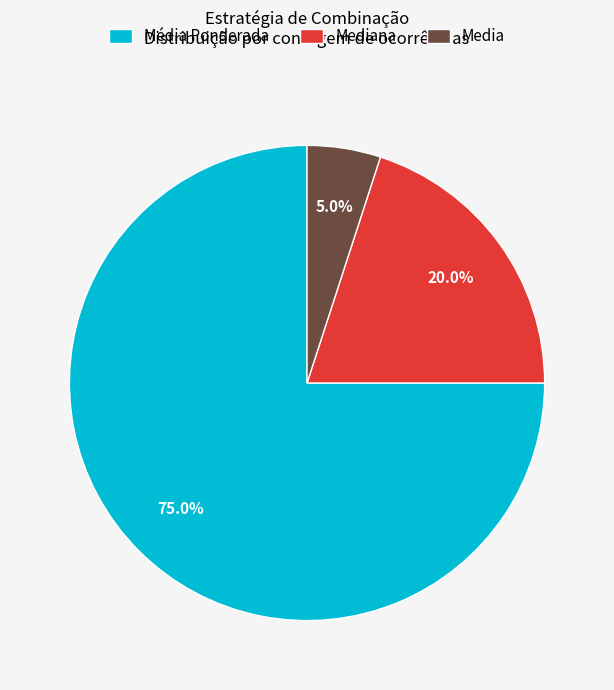

The Mediana slice represents 45% of the pie. True or false?

False